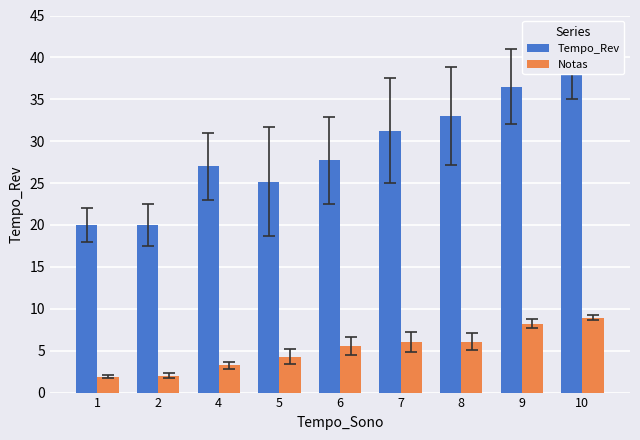

How many bars are there in total?

18